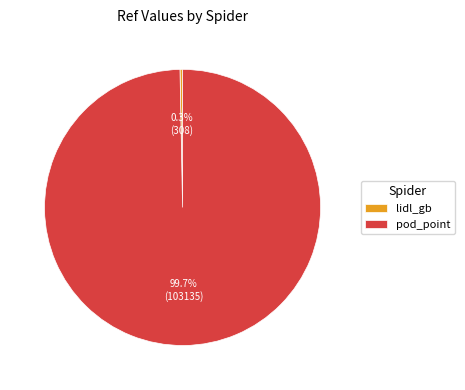

To the nearest percent, what is the difference between the largest and smallest slice percentages?

99%